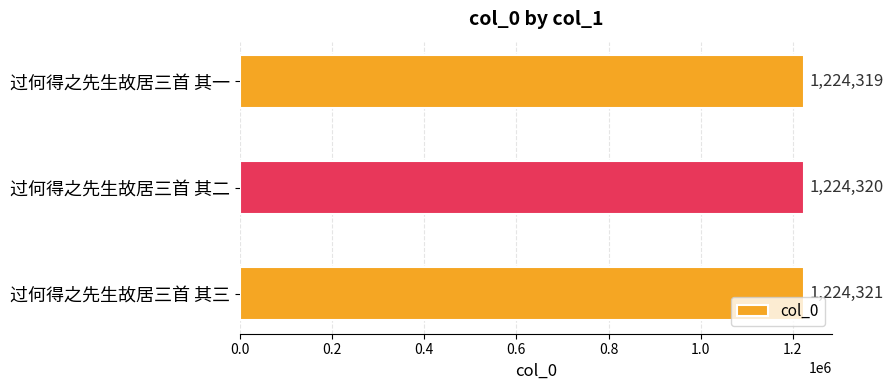

Reading bottom to top, transcribe all the data shown in this chart.

过何得之先生故居三首 其三=1224321	过何得之先生故居三首 其二=1224320	过何得之先生故居三首 其一=1224319